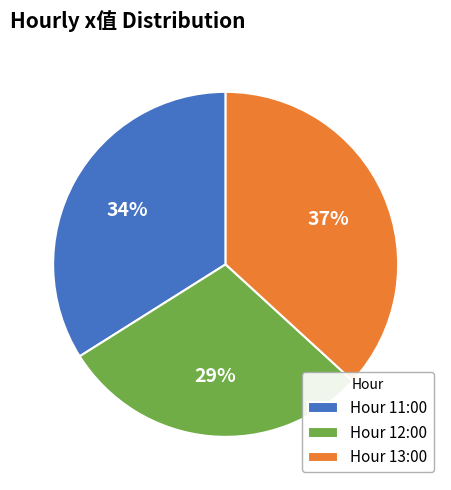

Which slice is the smallest?

Hour 12:00